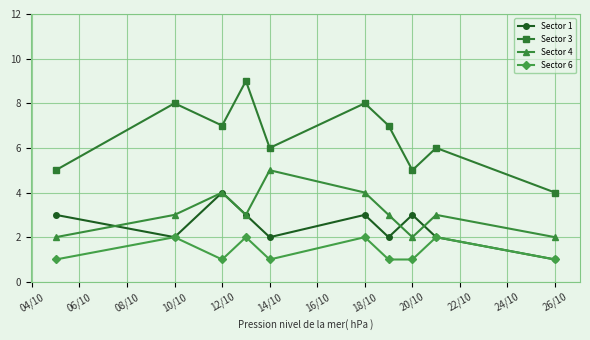

At how many categories does at least one series exceed 2?

10